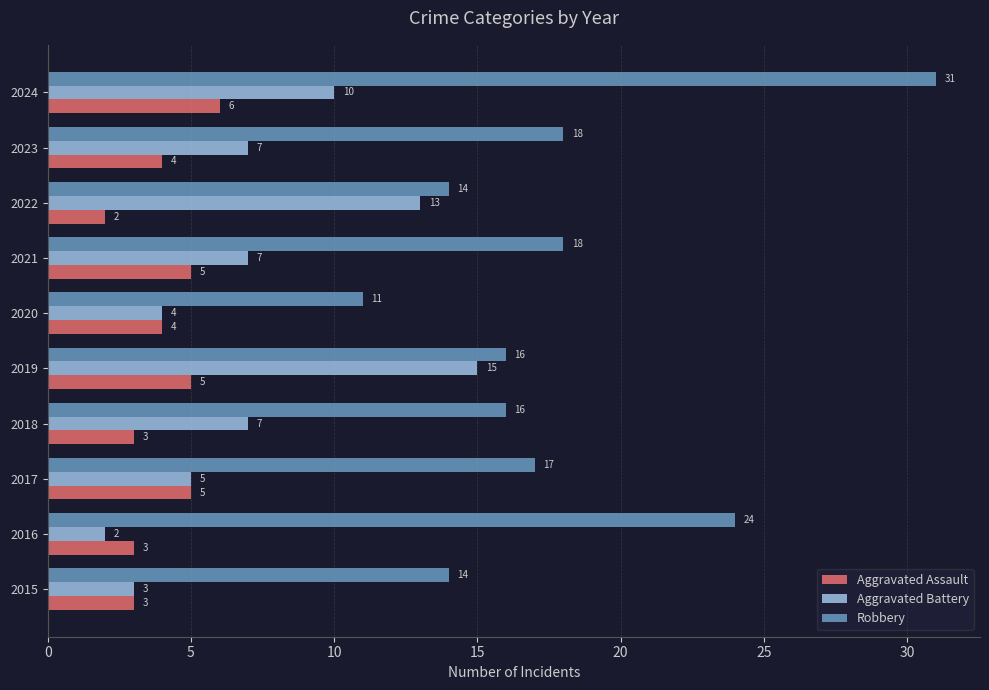

How many series are shown in this chart?

3